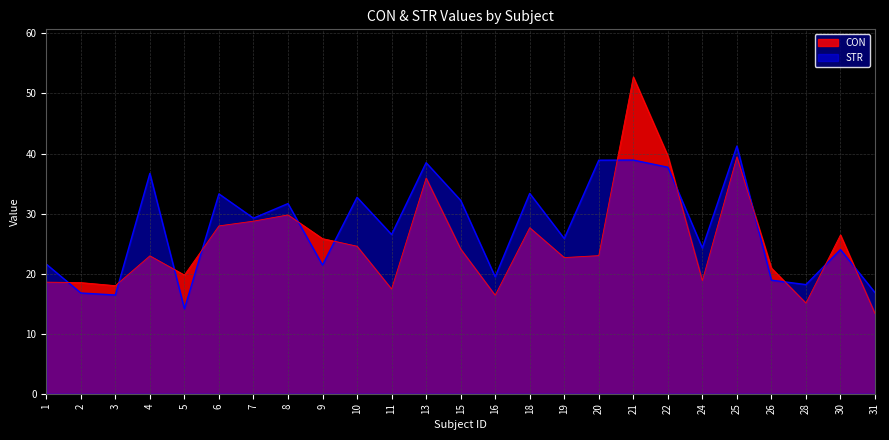

How many lines are shown in the chart?

2